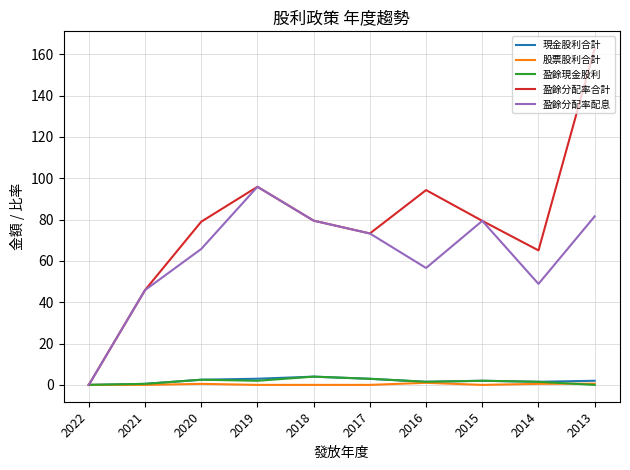

What is the highest value of the 盈餘現金股利 series?

4.0